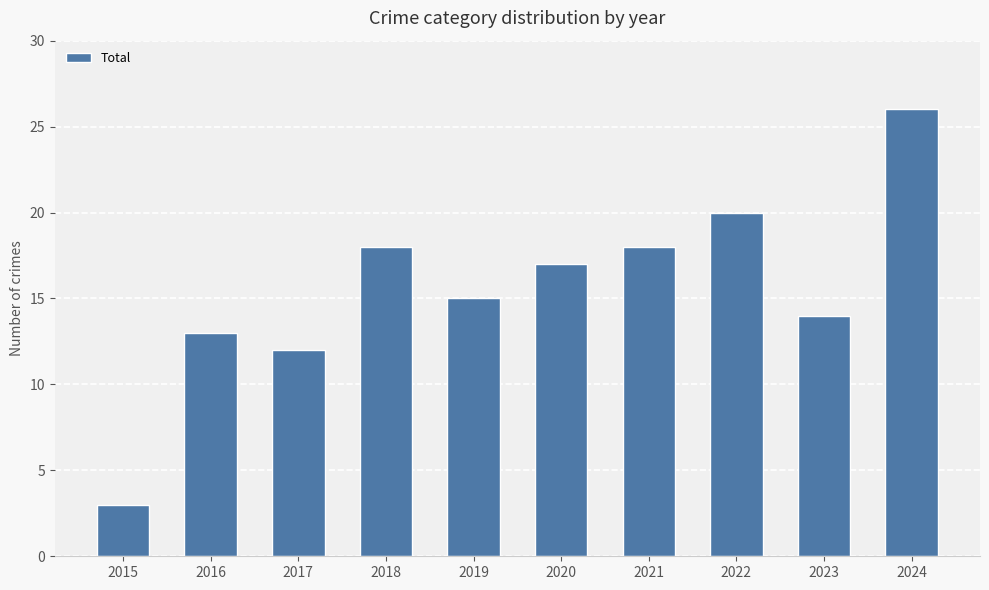

What is the sum of the values at 2015 and 2021?

21